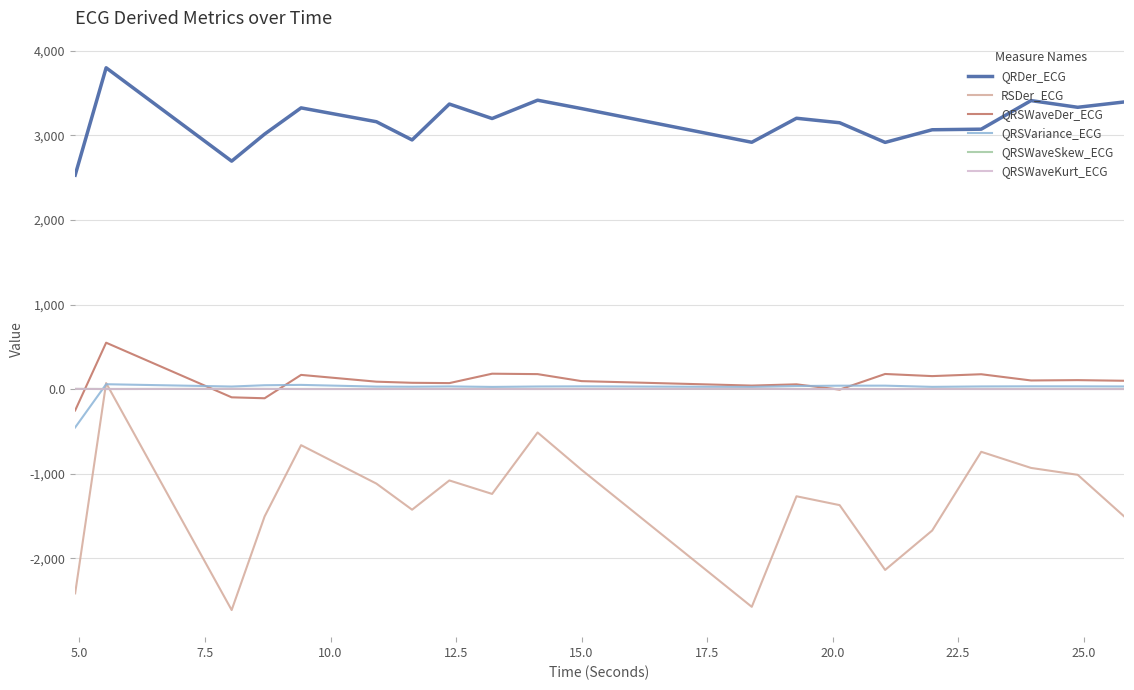

Which series has the largest range (max minus min)?

RSDer_ECG